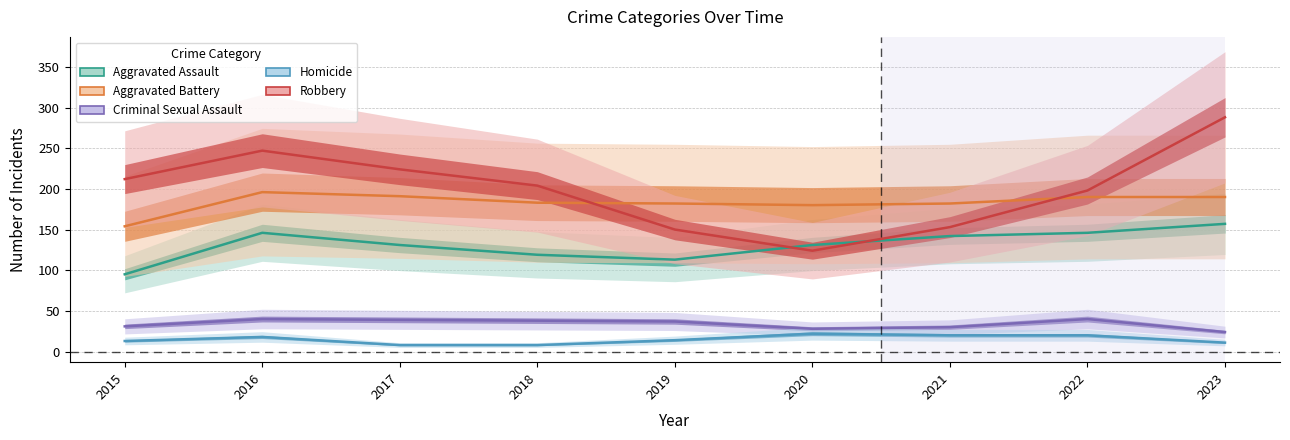

The Homicide series shows 8 at 2018. True or false?

True